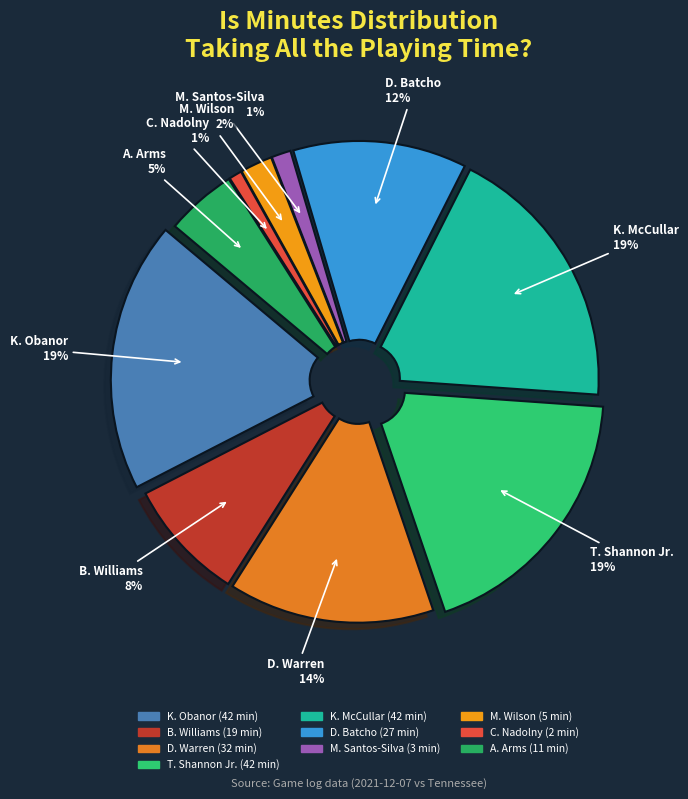

Does T. Shannon Jr. represent more than half of the total?

No